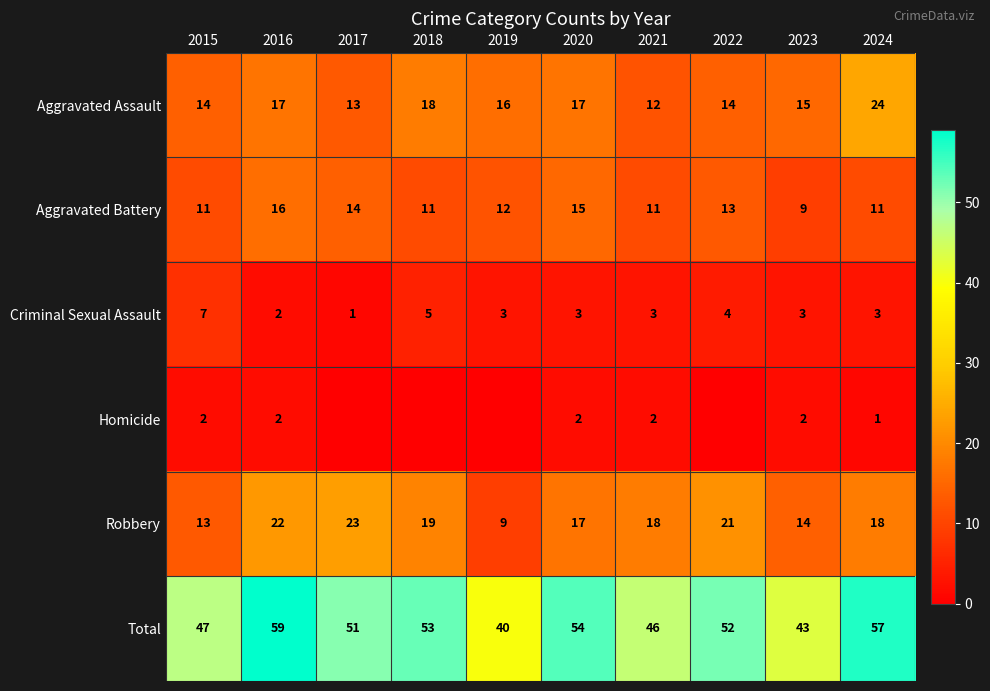

Is the value of Aggravated Assault at 2020 greater than the value of Criminal Sexual Assault at 2018?

Yes